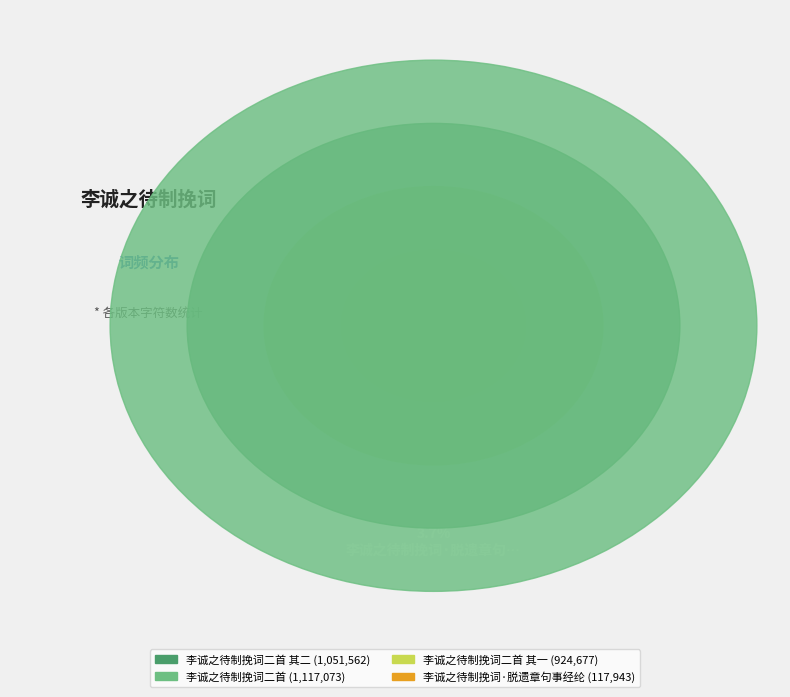

Rank the categories by value from lowest to highest.

李诚之待制挽词·脱遗章句事经纶, 李诚之待制挽词二首 其一, 李诚之待制挽词二首 其二, 李诚之待制挽词二首